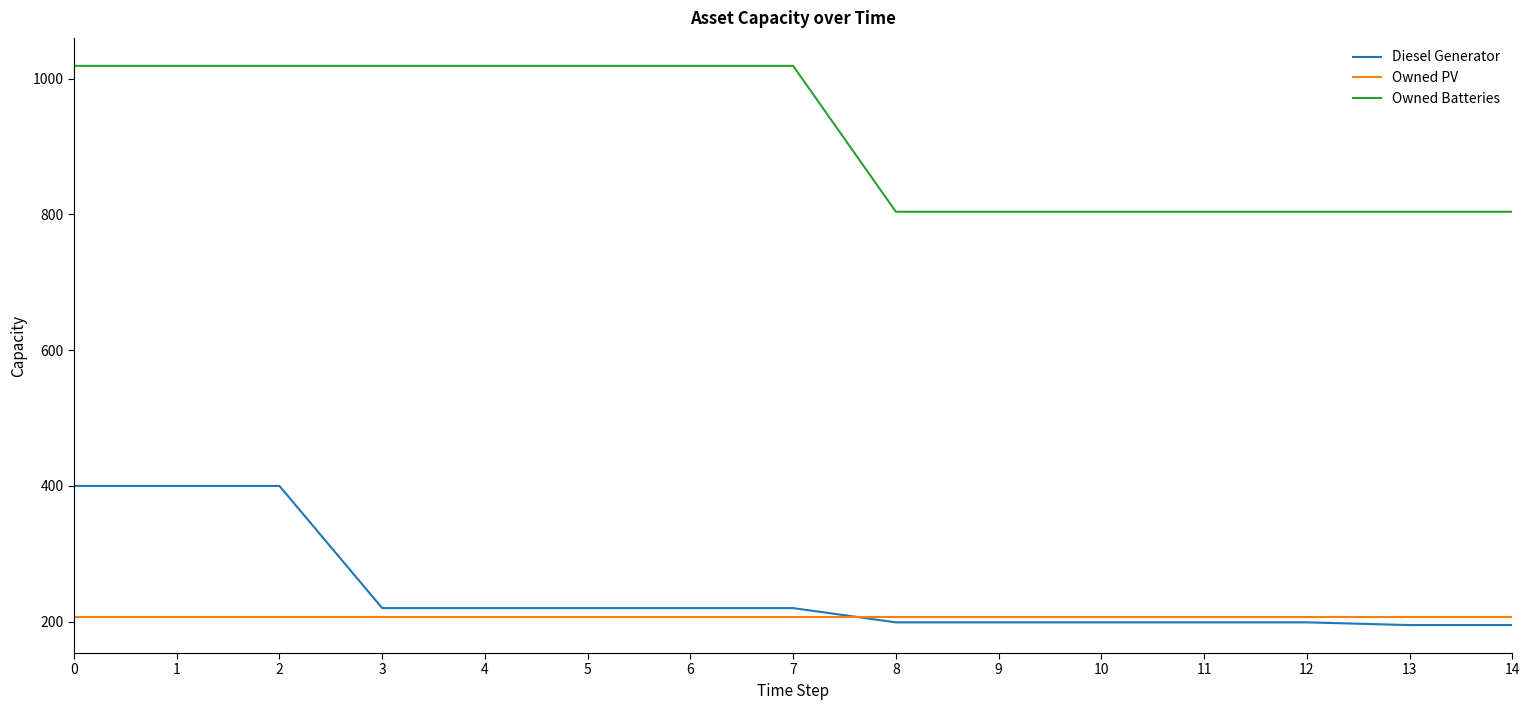

True or false: Owned Batteries and Owned PV intersect in this chart.

False